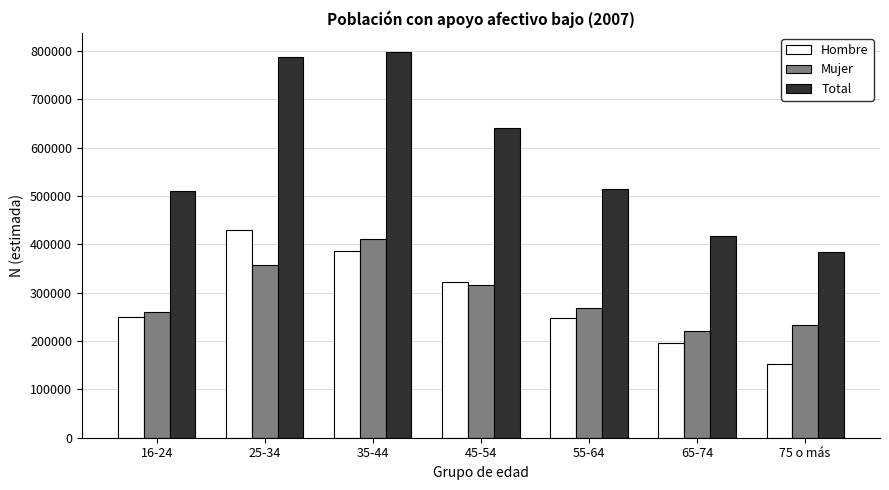

What is the smallest value displayed?

151666